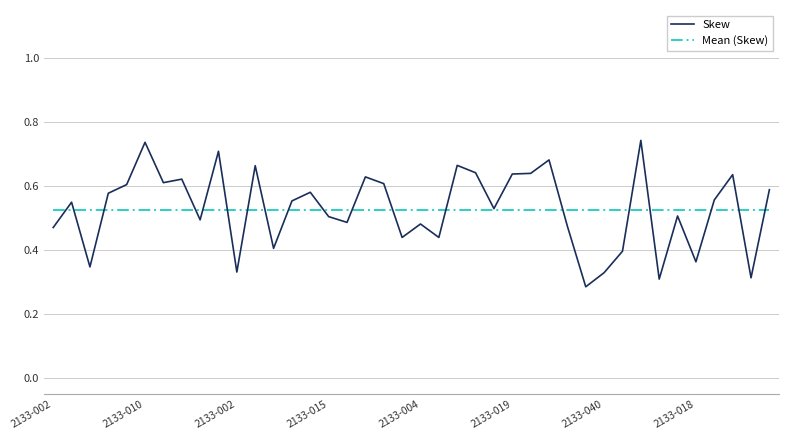

List the series in order of their peak value, lowest first.

Mean (Skew), Skew